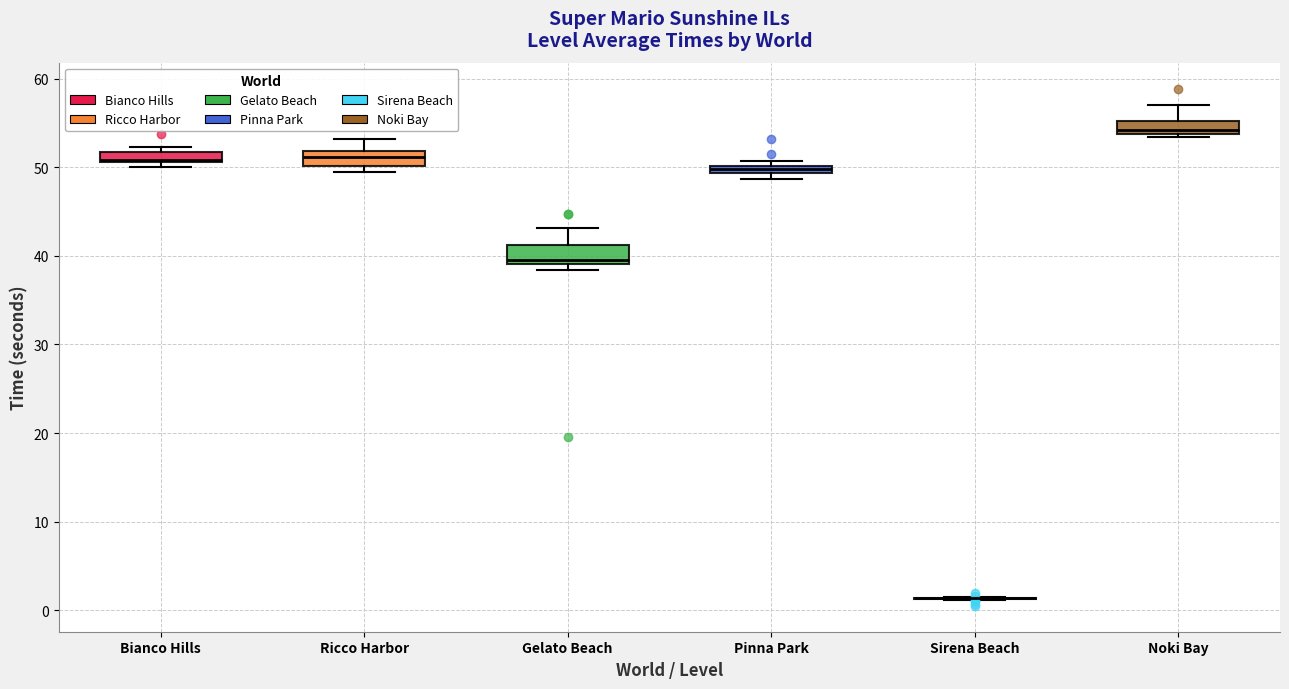

Where is the lower edge of the box for Noki Bay on the y-axis? The values are not printed on the chart, so give them approximately, as read against the axis.

54